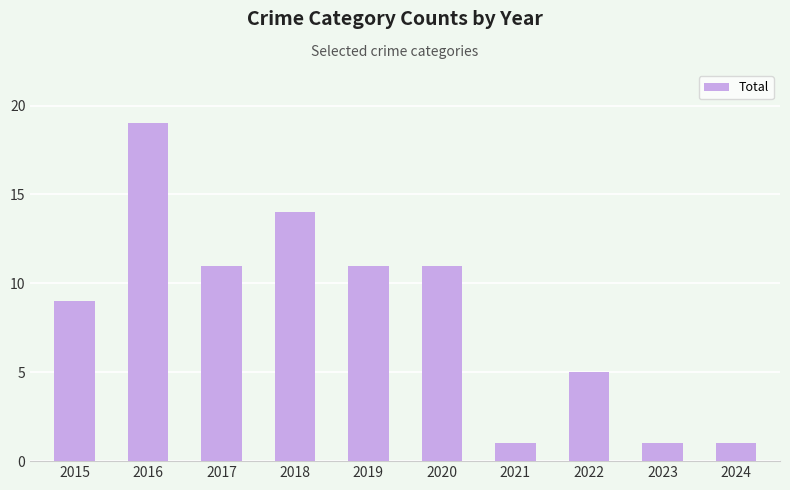

Count the values in the range 1 to 11.

8